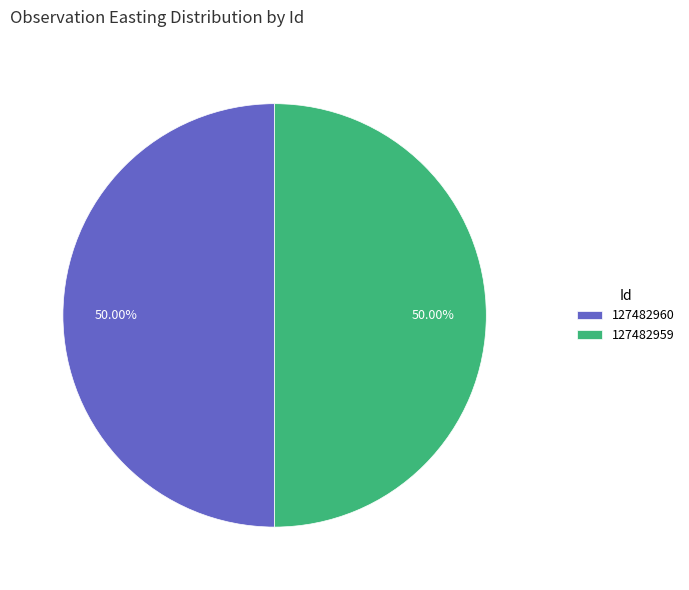

What percentage is NOT represented by 127482959?

50.0%